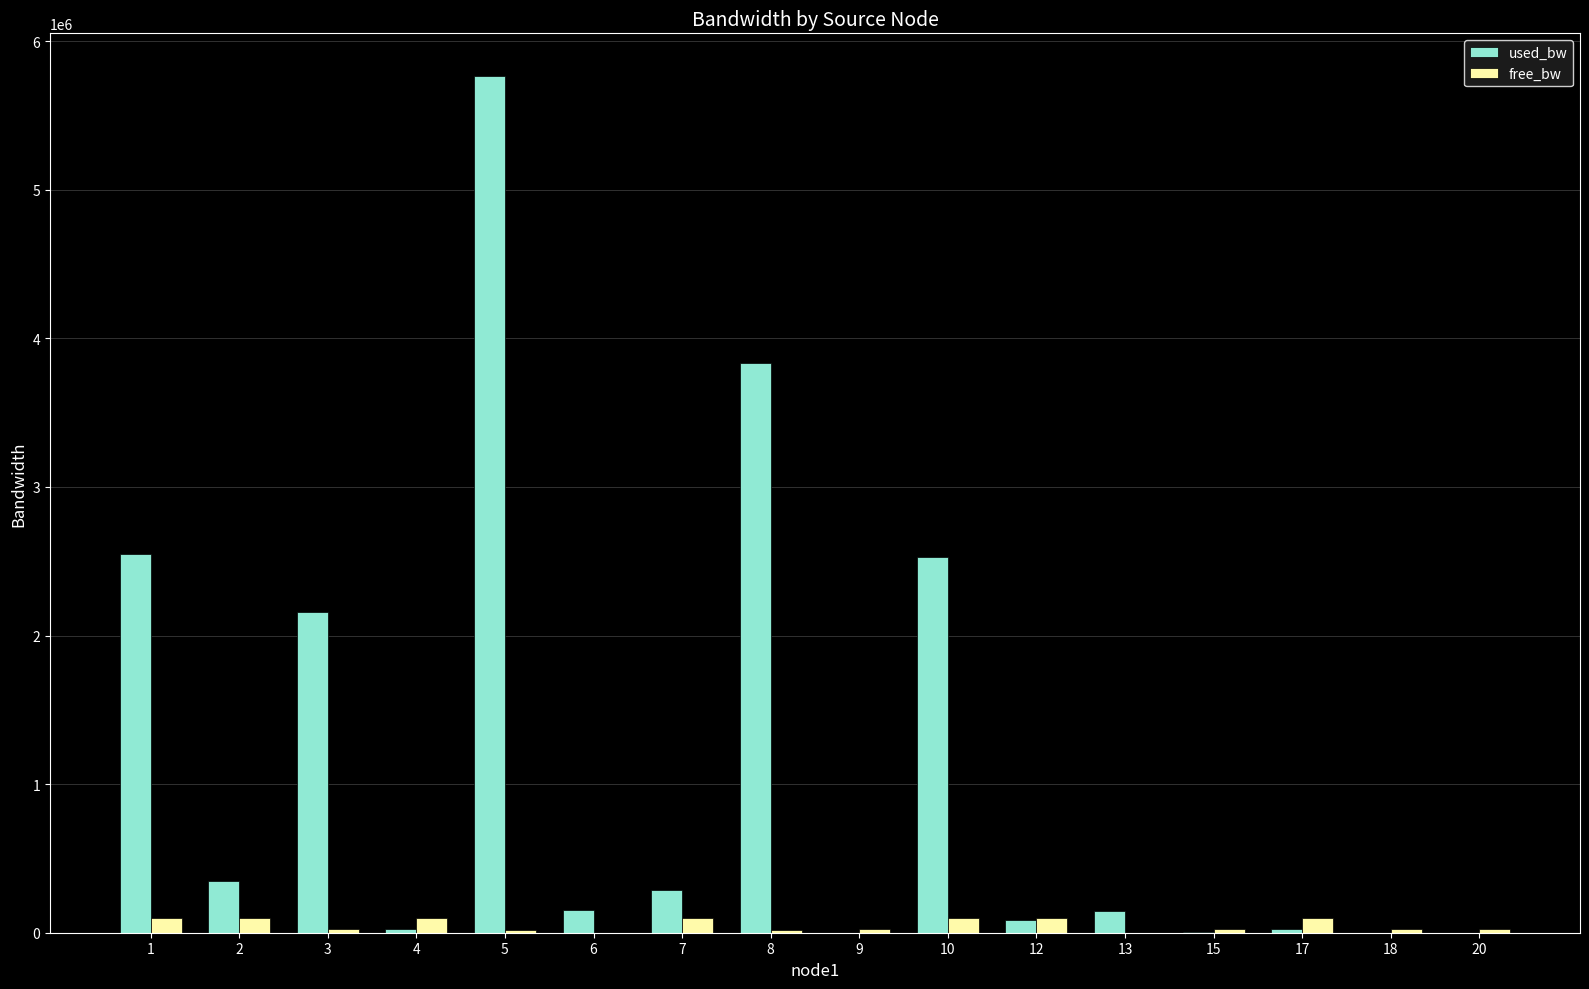

The value of used_bw at 1 is 1024929.1. True or false?

False